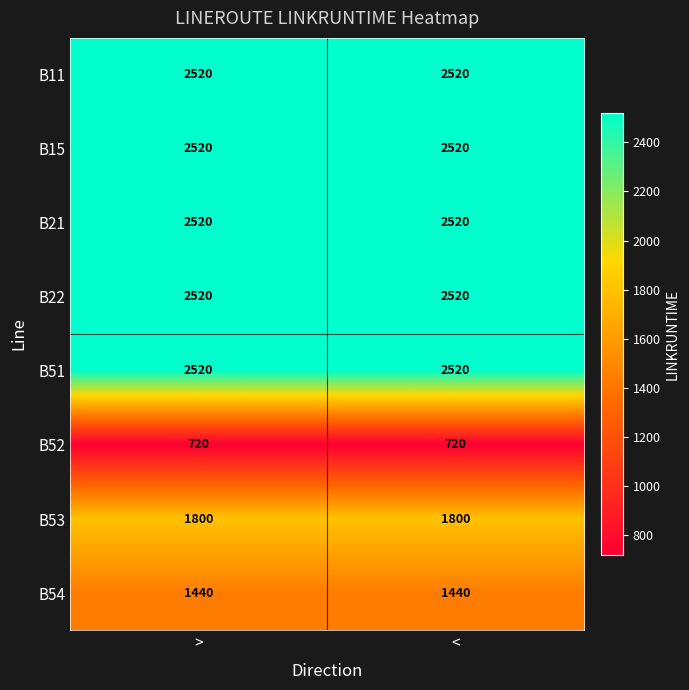

The B15 series shows 2520 at <. True or false?

True